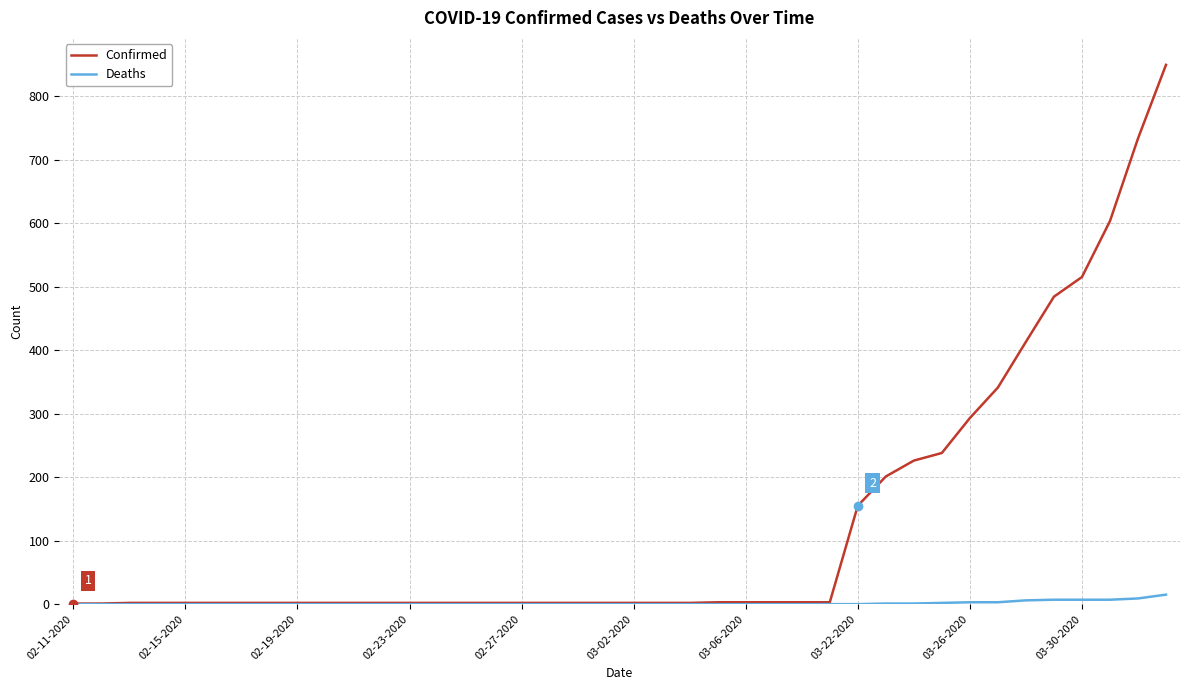

What is the greatest value displayed?

849